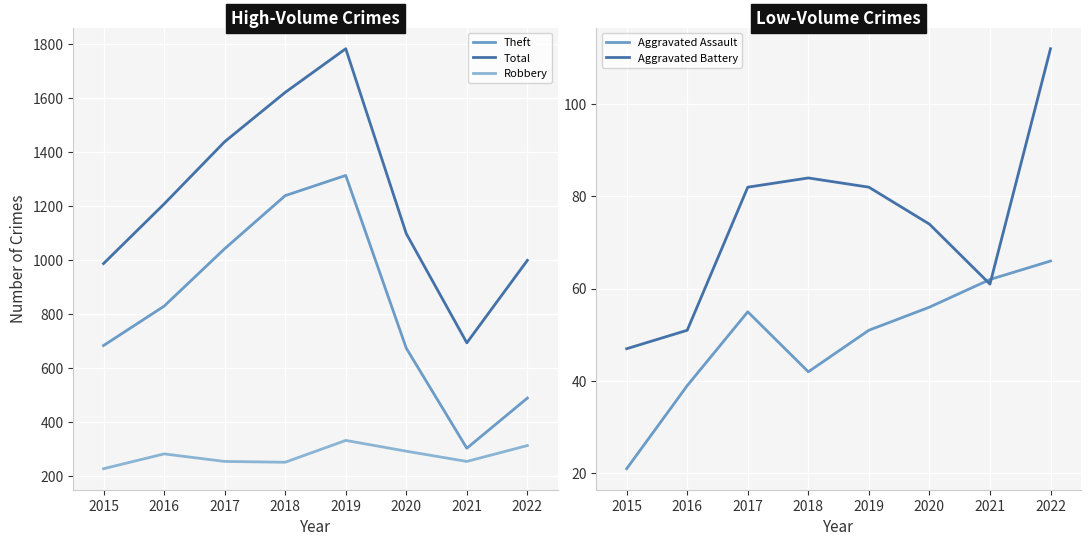

At how many categories does at least one series exceed 1091?

5